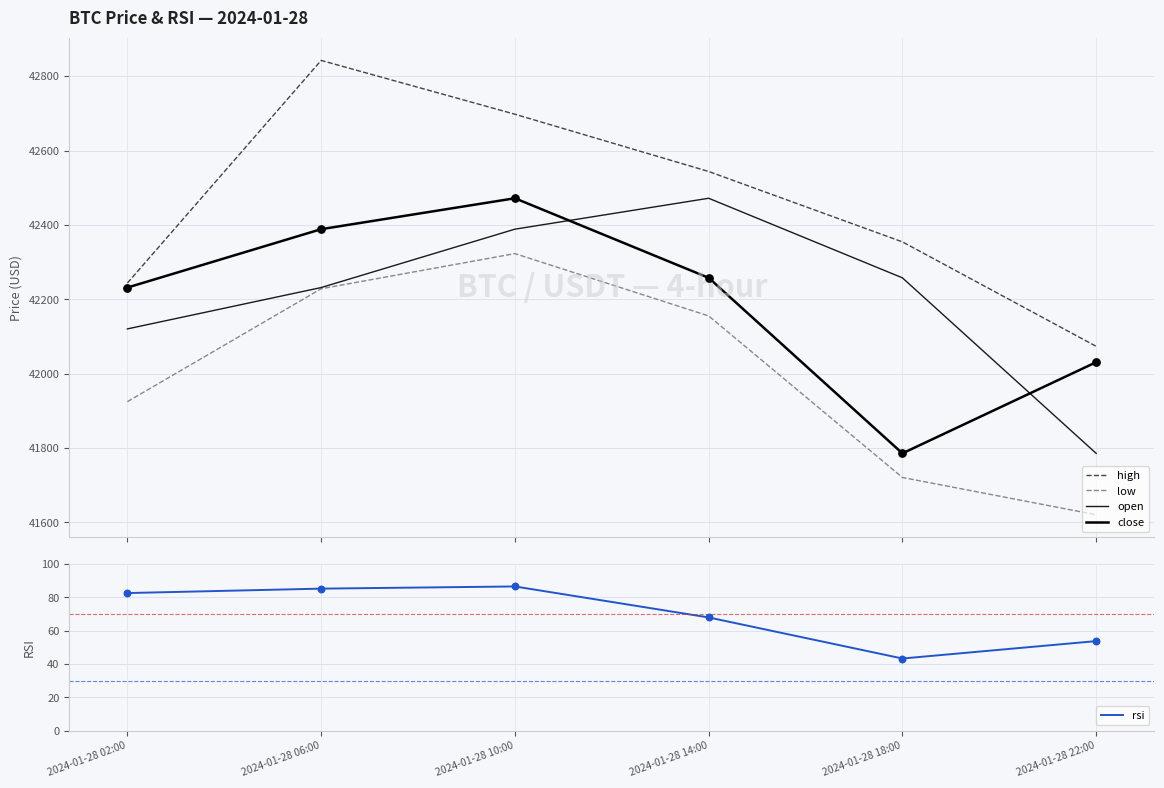

Which series contains the highest Y value?

high